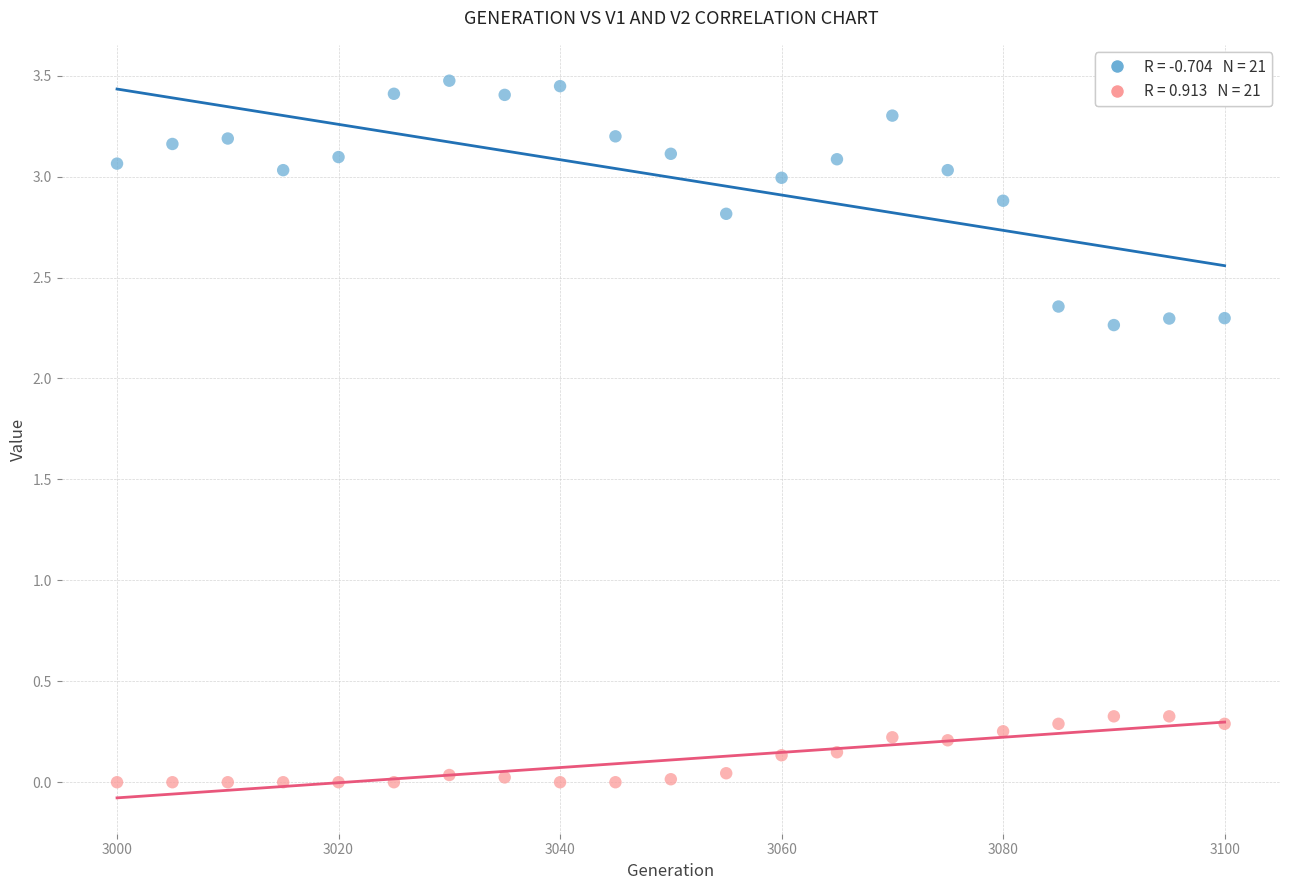

Across all data points, what is the range of Y values (max minus min)?

3.5